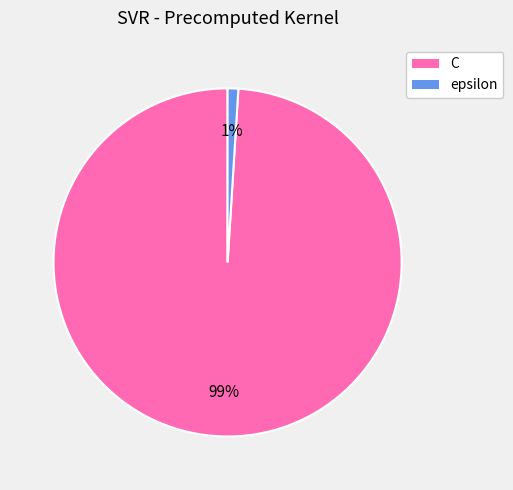

To the nearest percent, what percentage of the pie is C?

99%